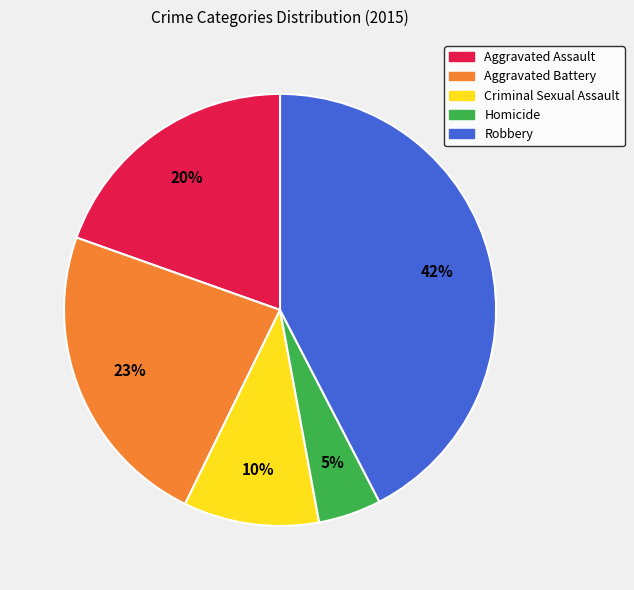

Which has a higher value, Aggravated Assault or Homicide?

Aggravated Assault